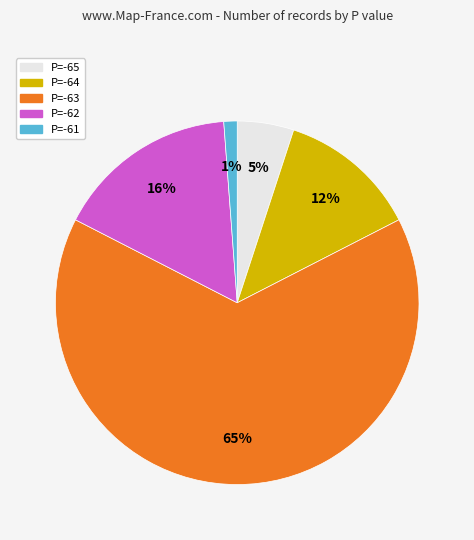

To the nearest percent, what is the average slice percentage?

20%